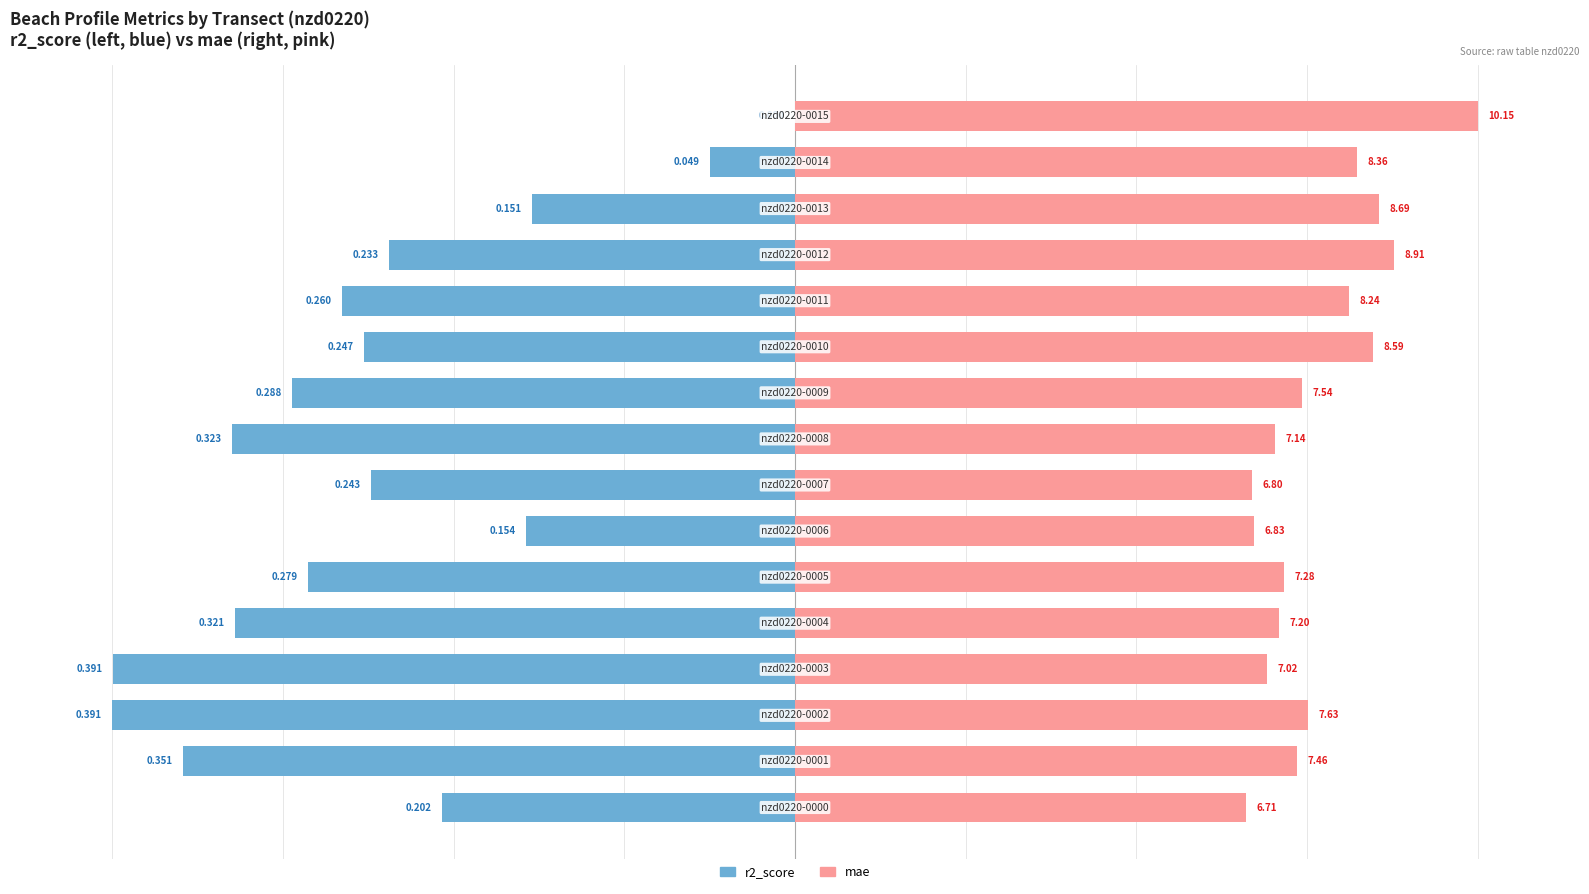

Which series has the largest total across all categories?

mae